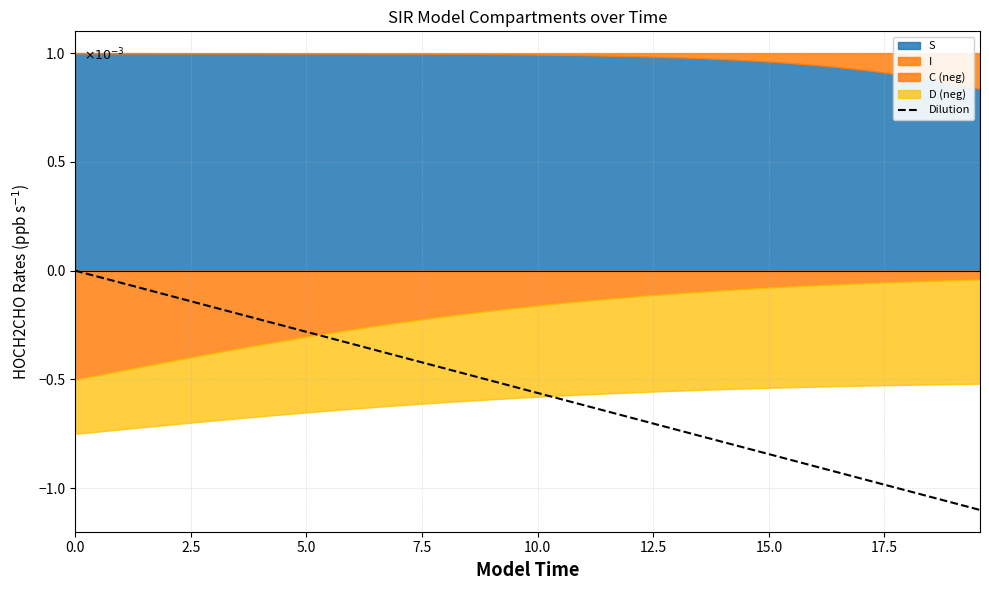

True or false: the data shows -1.6 at 32.

False